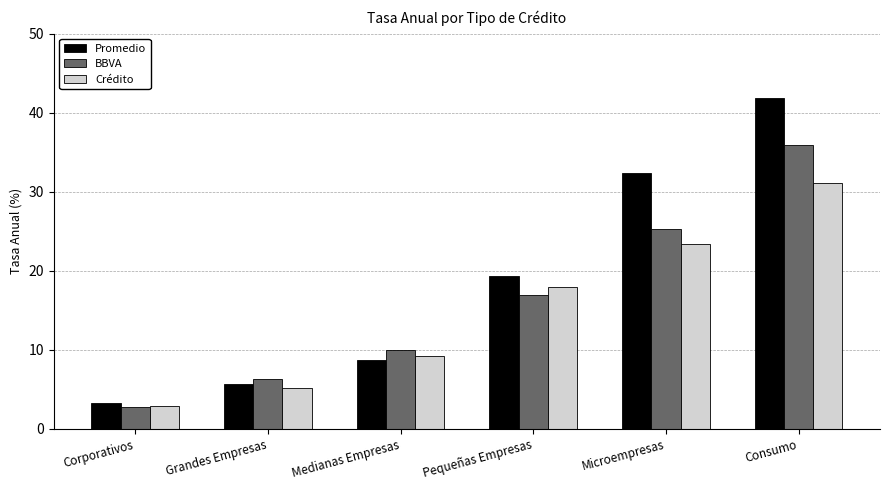

At which category does the chart reach its minimum across all series?

Corporativos